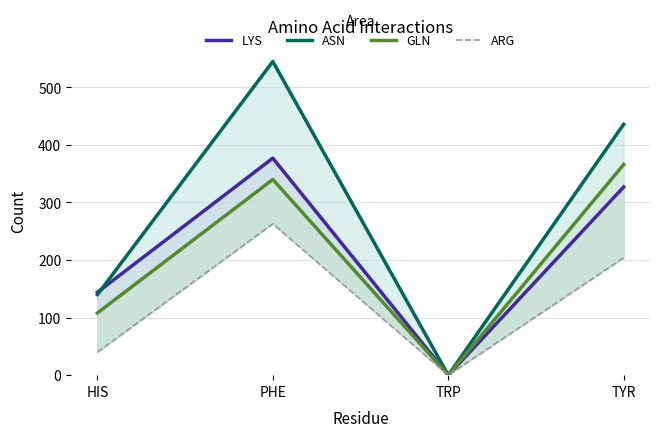

How many ARG values are between 40 and 263?

3